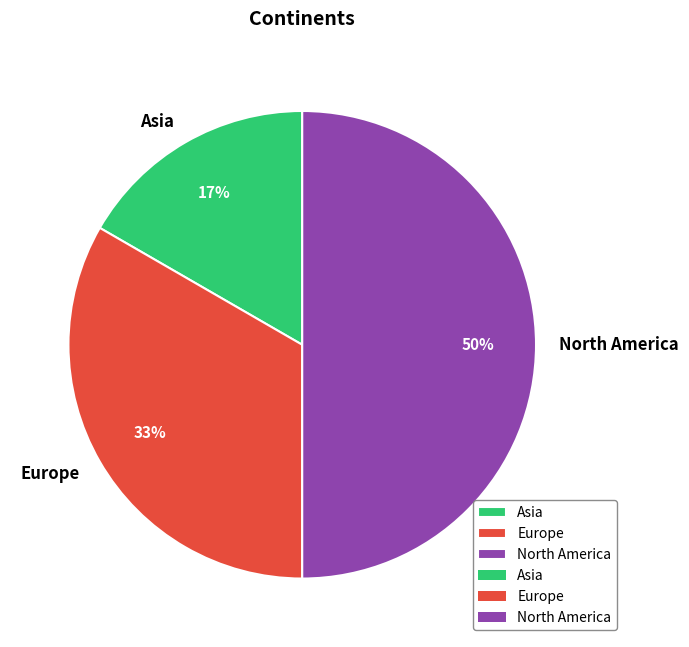

Which slice is the smallest?

Asia